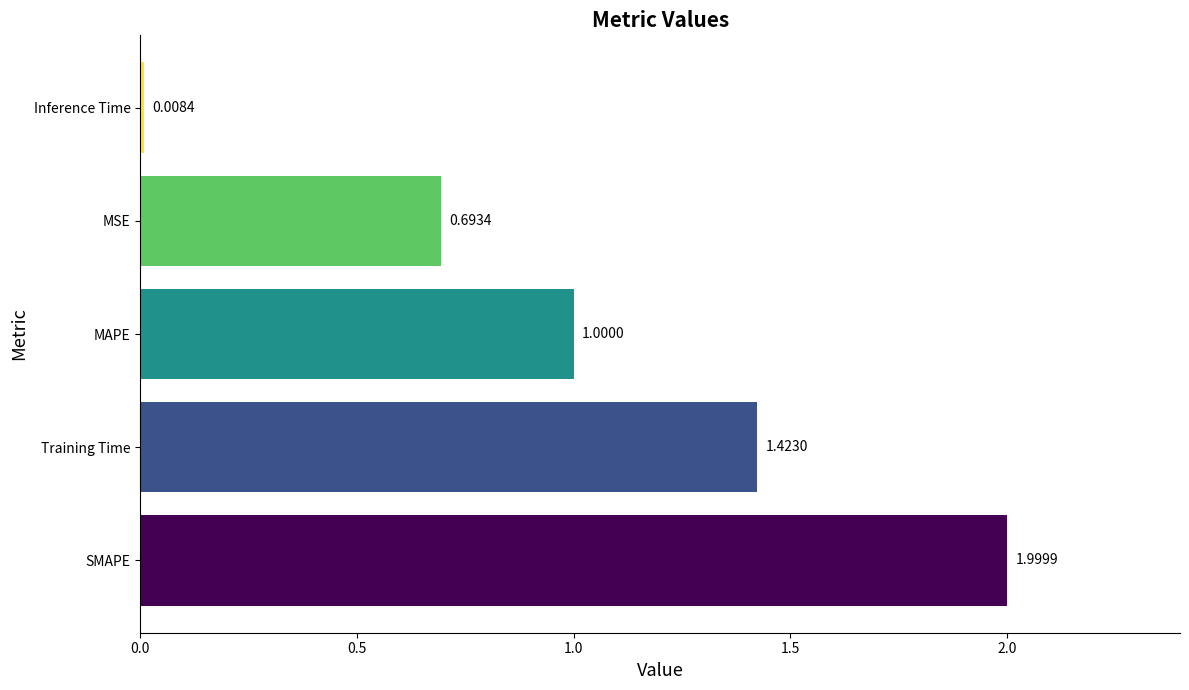

Between Inference Time and Training Time, which is larger?

Training Time